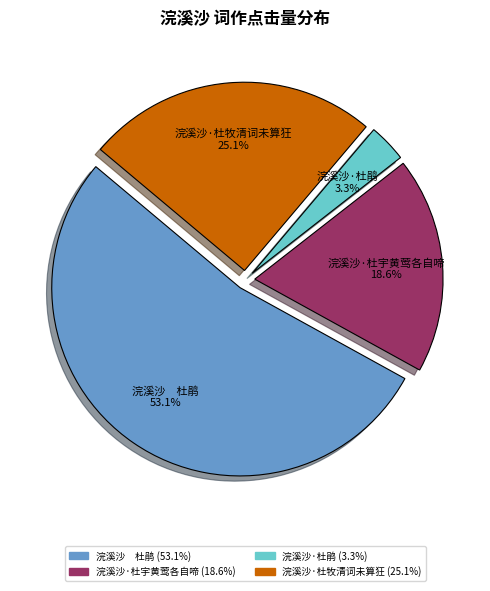

Does any single category account for the majority?

Yes